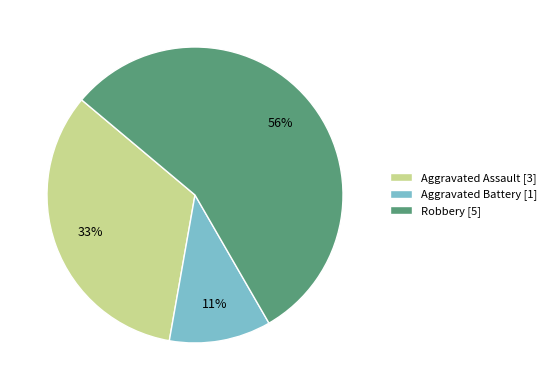

What percentage is the Aggravated Battery slice, to the nearest percent?

11%